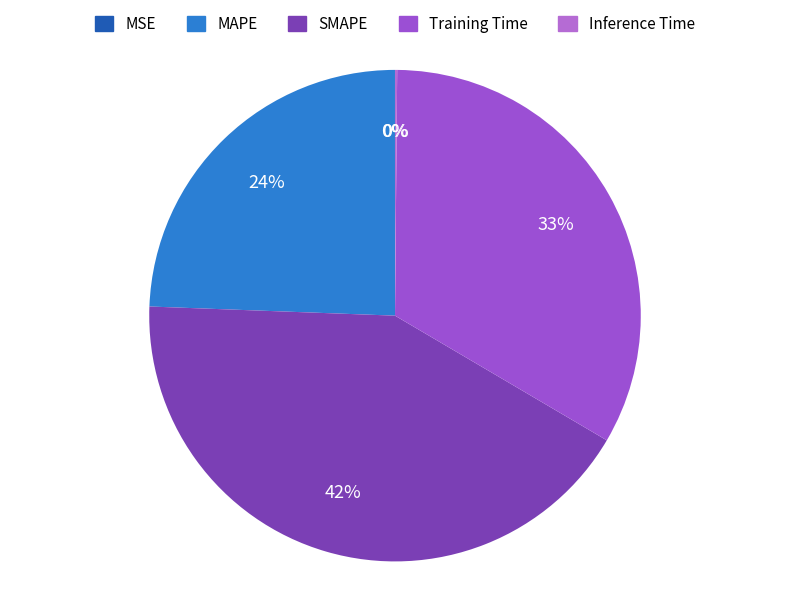

To the nearest percent, what percentage of the pie is Training Time?

33%